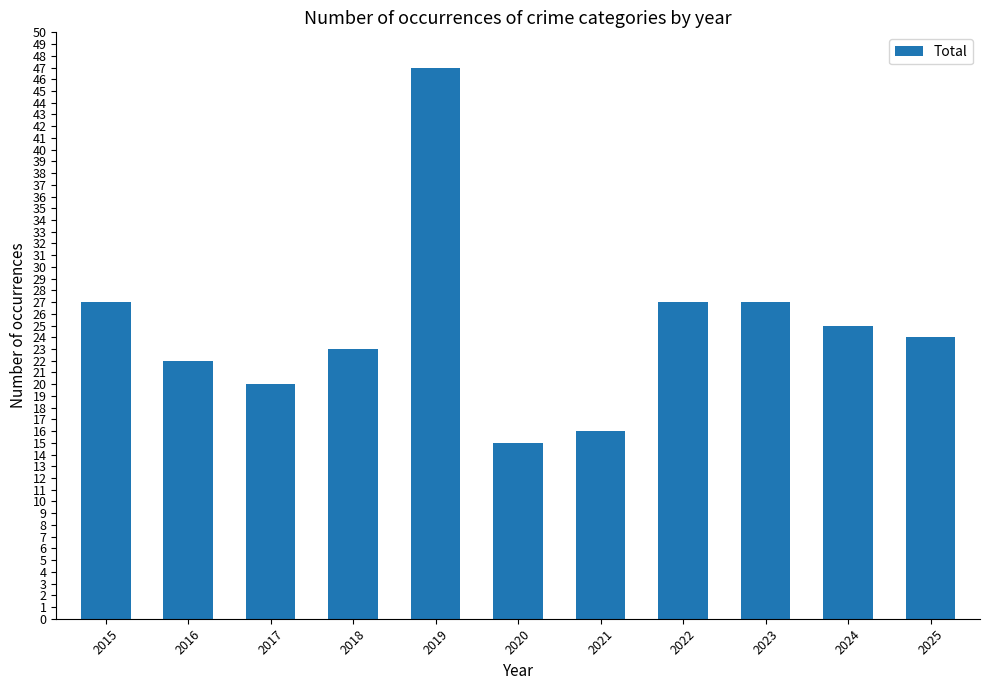

What is the sum of the values at 2018 and 2017?

43